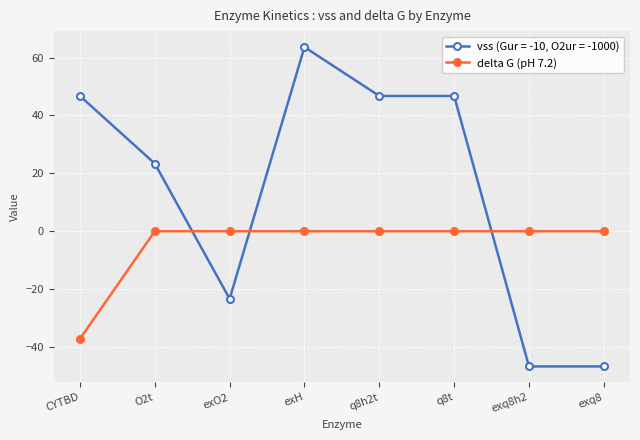

The delta G (pH 7.2) series shows -21.5 at exq8. True or false?

False